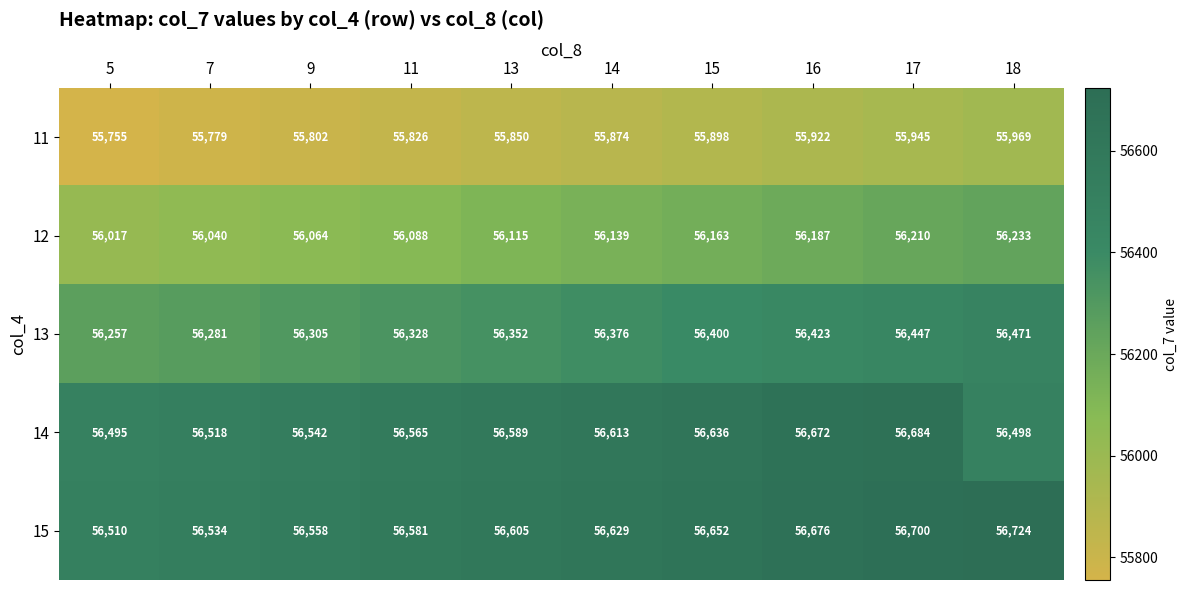

What is the spread (max minus min) of values at 18?

755